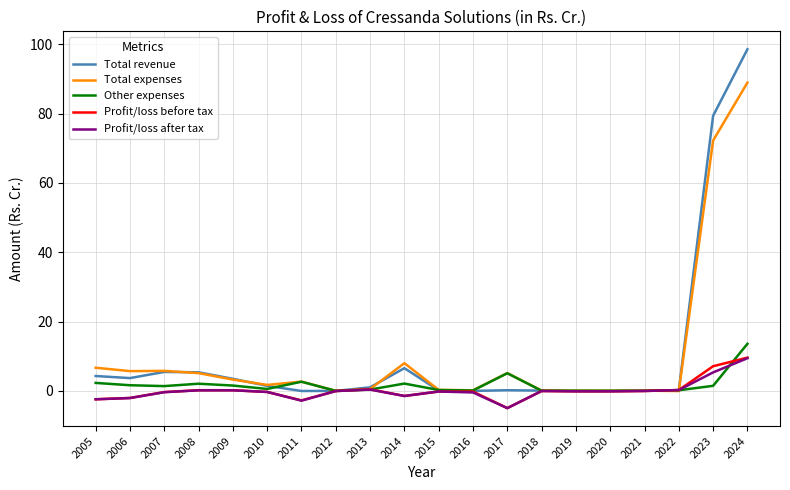

Count the number of data series in this chart.

5